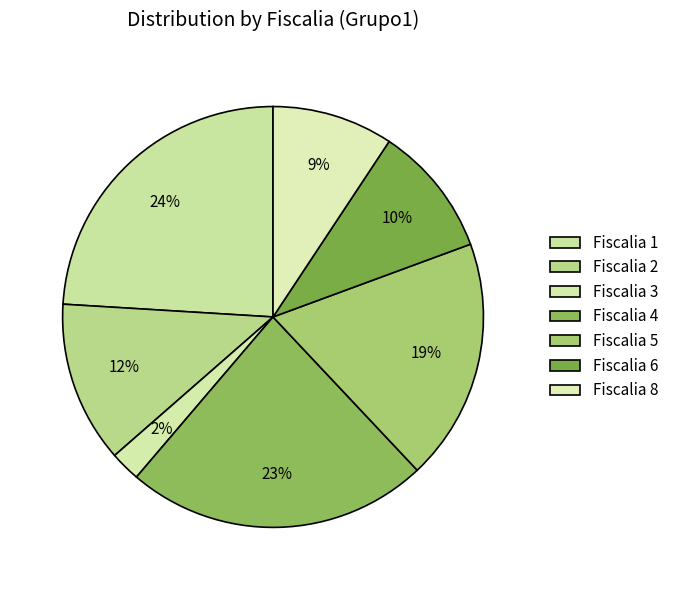

What percentage do Fiscalia 2 and Fiscalia 6 together represent?

22.5%